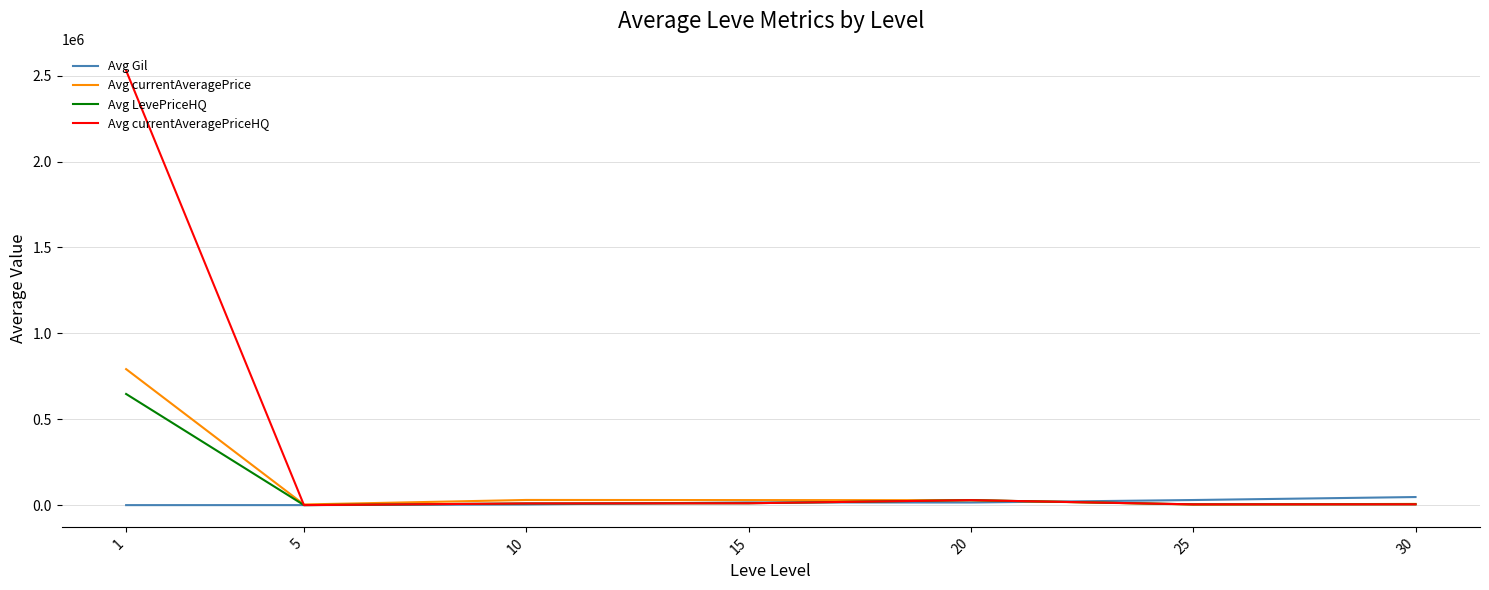

Which category has the highest value across all series?

1